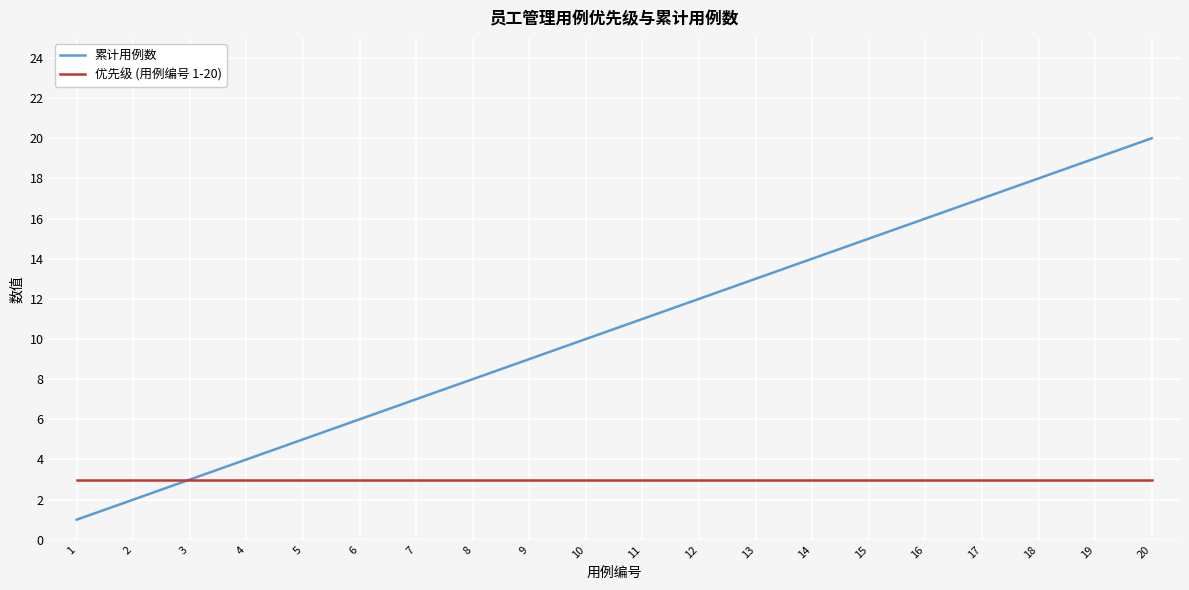

True or false: 优先级 (用例编号 1-20) has a value of 3 at 9.

True